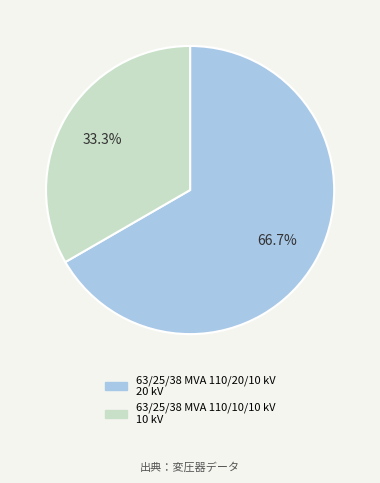

What is the ratio of the value at 63/25/38 MVA 110/10/10 kV to the value at 63/25/38 MVA 110/20/10 kV?

0.5